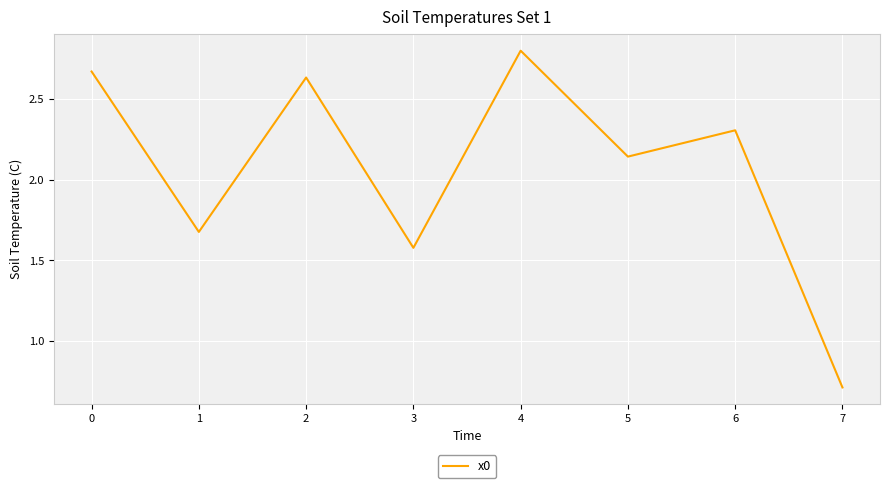

Rank the categories by value from lowest to highest.

7, 3, 1, 5, 6, 2, 0, 4